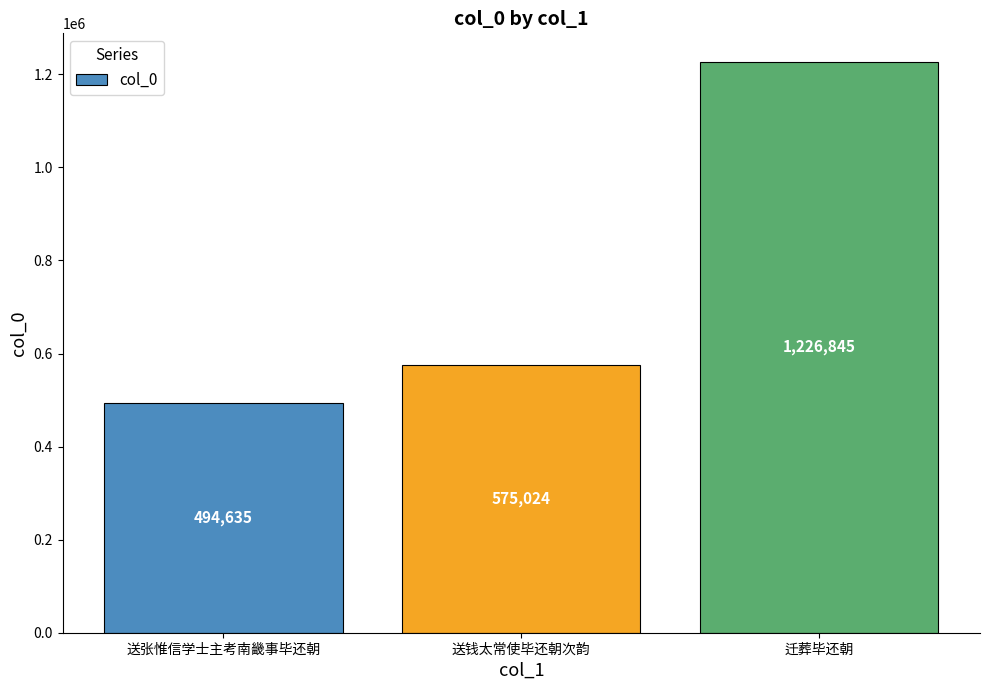

What is the smallest value displayed?

494635